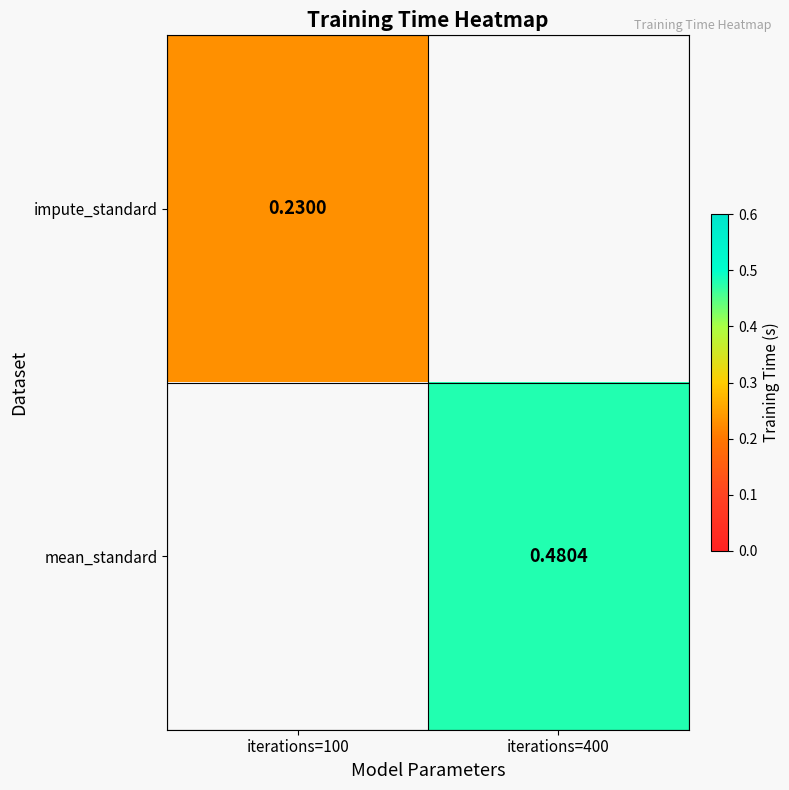

Is the value of mean_standard at iterations=400 greater than the value of impute_standard at iterations=100?

Yes